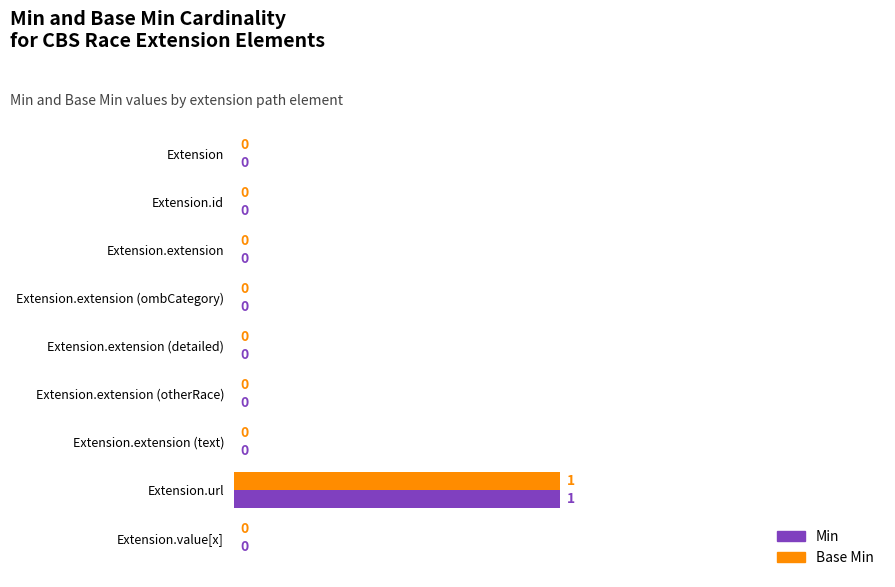

Is it true that Min equals 1 at Extension.extension (detailed)?

False